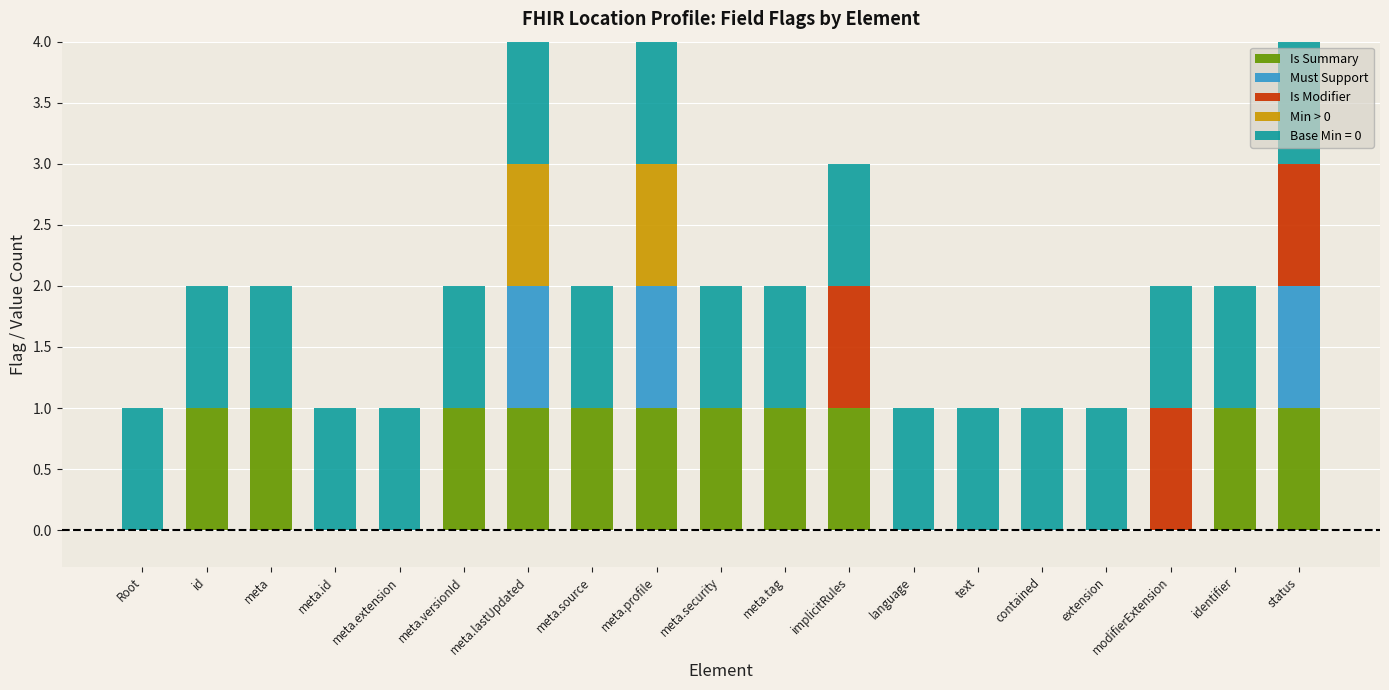

How many Is Summary values are between 0 and 1?

19